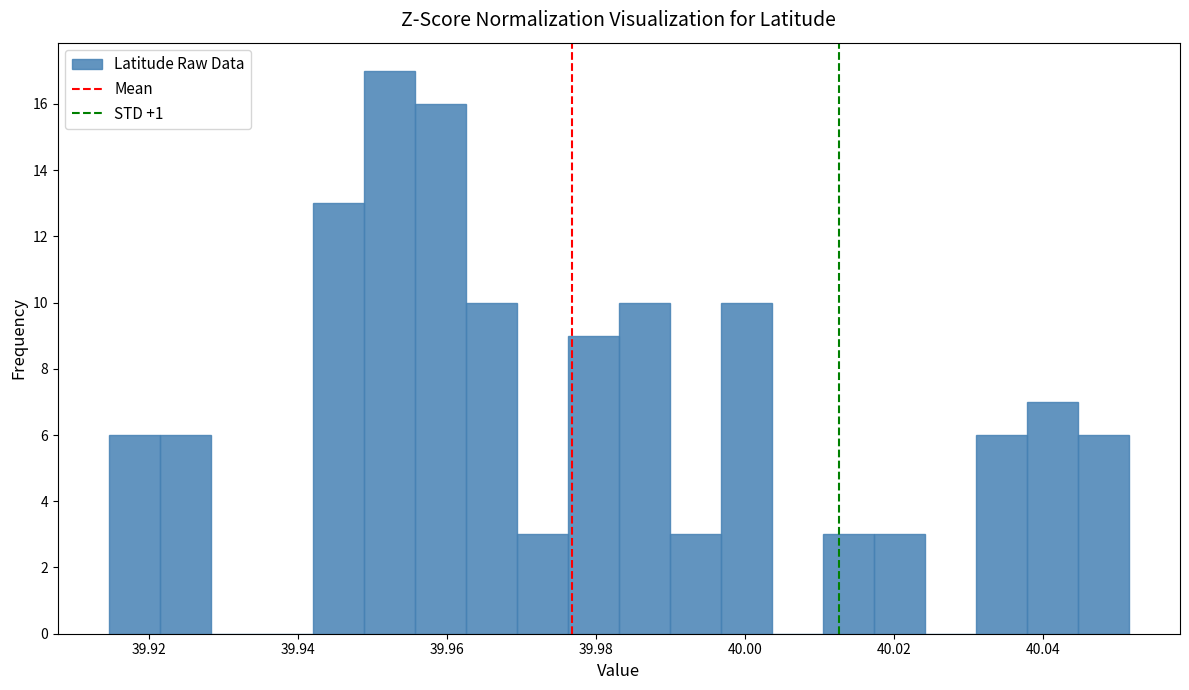

Around what value on the x-axis is the tallest bar? Give the approximate position of its centre, as read against the axis.

39.952